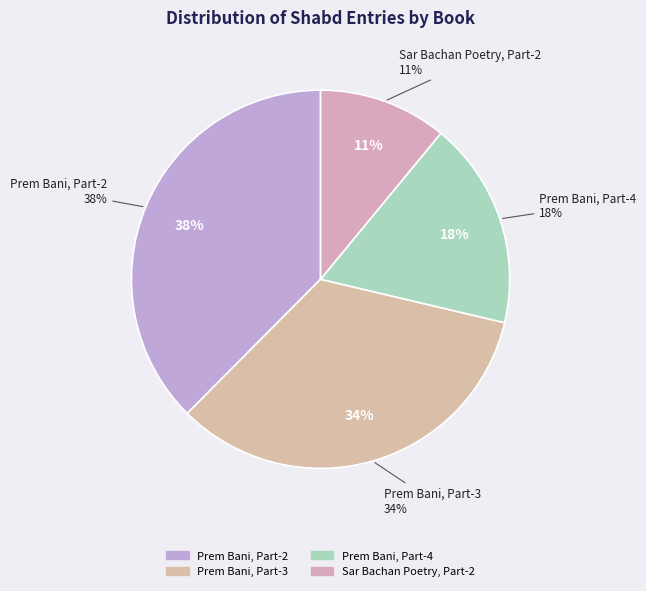

Do सार बचन छंद बंद, भाग 2 and सार बचन छंद बंद, भाग 2 together represent more than half of the pie?

No